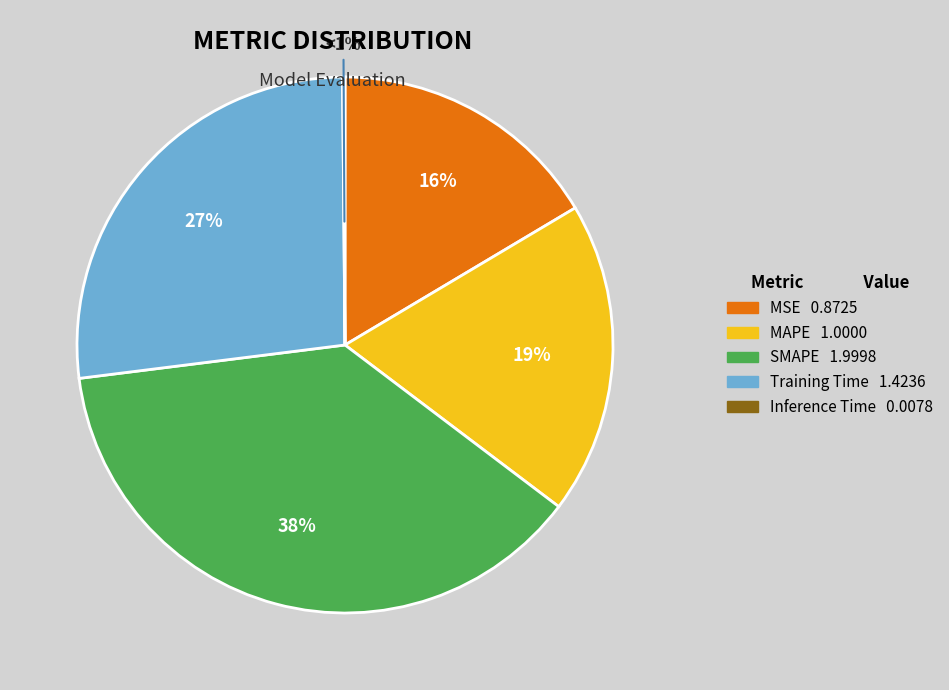

How many segments does this pie chart have?

5